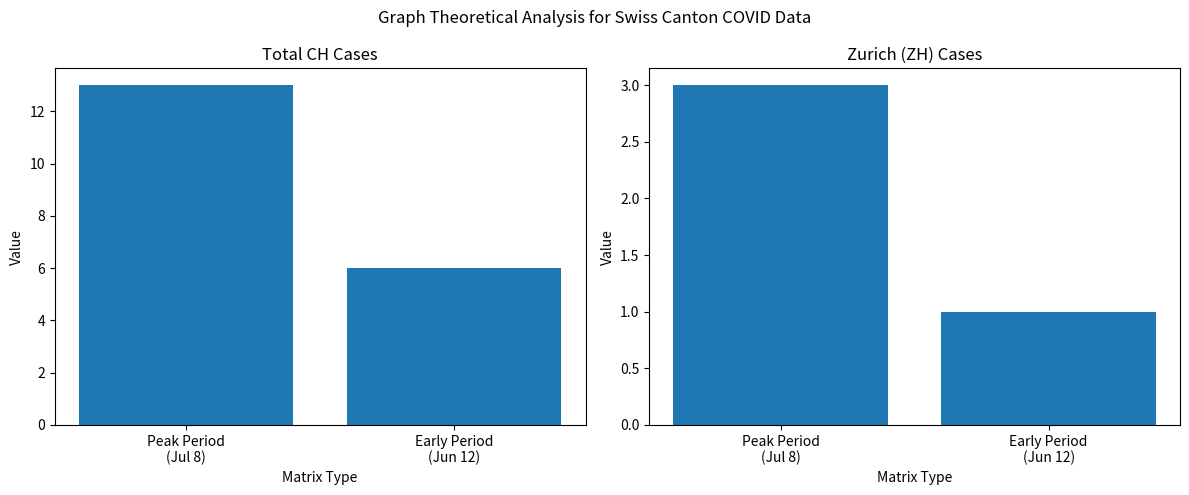

Rank the series at Peak Period
(Jul 8) from lowest to highest value.

ZH, CH